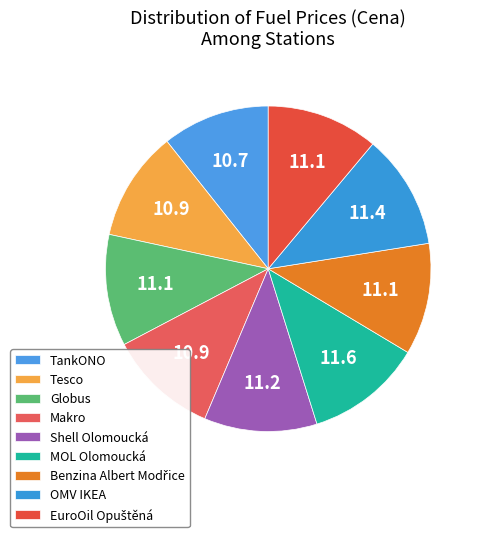

How many segments does this pie chart have?

9